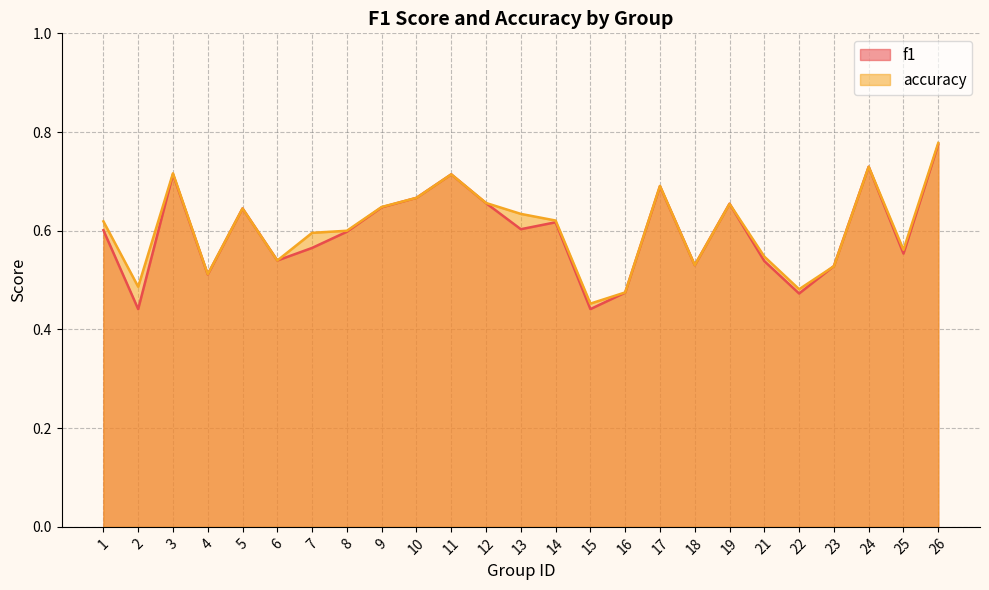

What is the difference between the second highest and second lowest values in the f1 series?

0.3